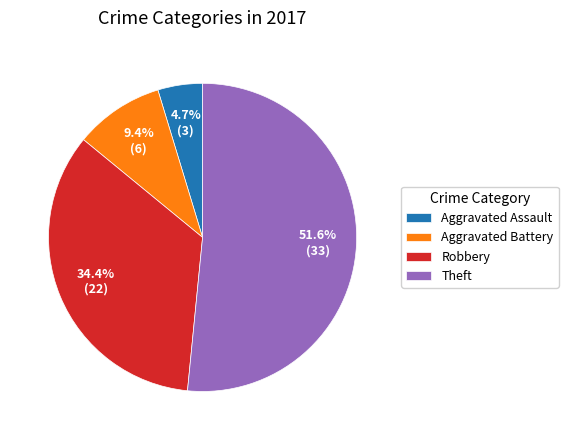

Approximately how many times larger is the value at Robbery compared to Aggravated Battery?

3.7